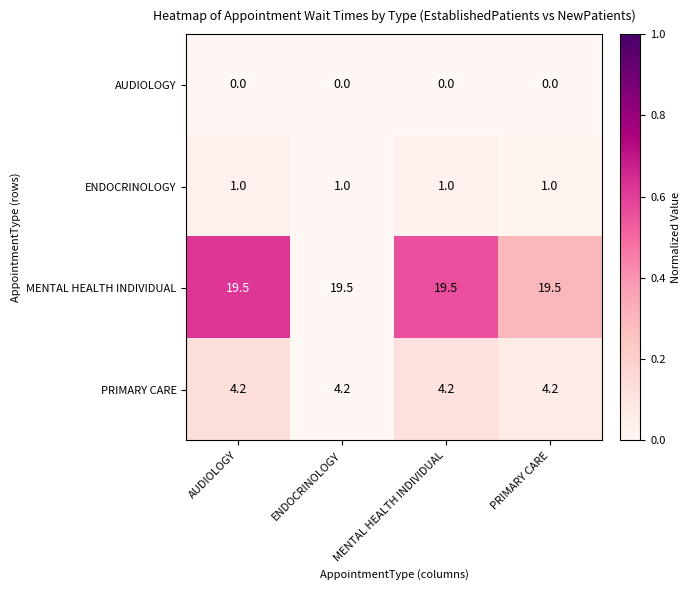

What is the difference between the highest and lowest values at ENDOCRINOLOGY?

19.5